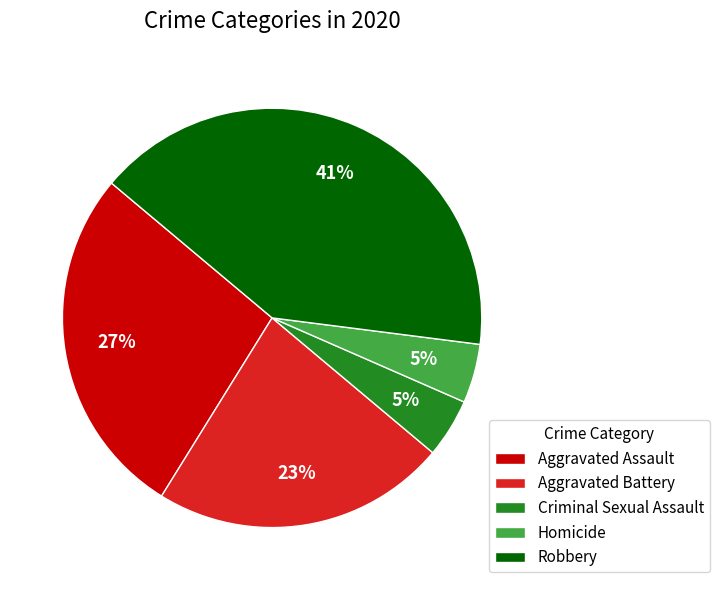

To the nearest percent, what percentage of the pie is Homicide?

5%